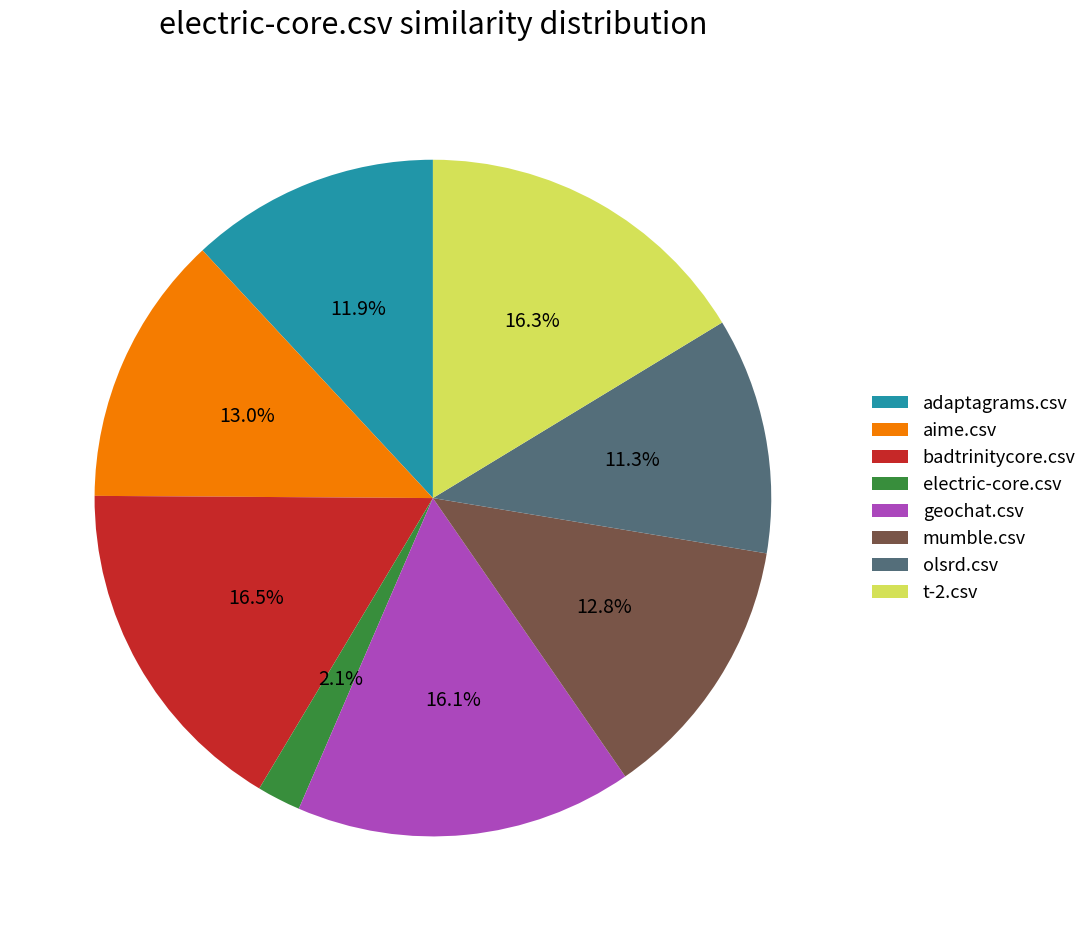

Is there any slice that represents more than half of the pie?

No